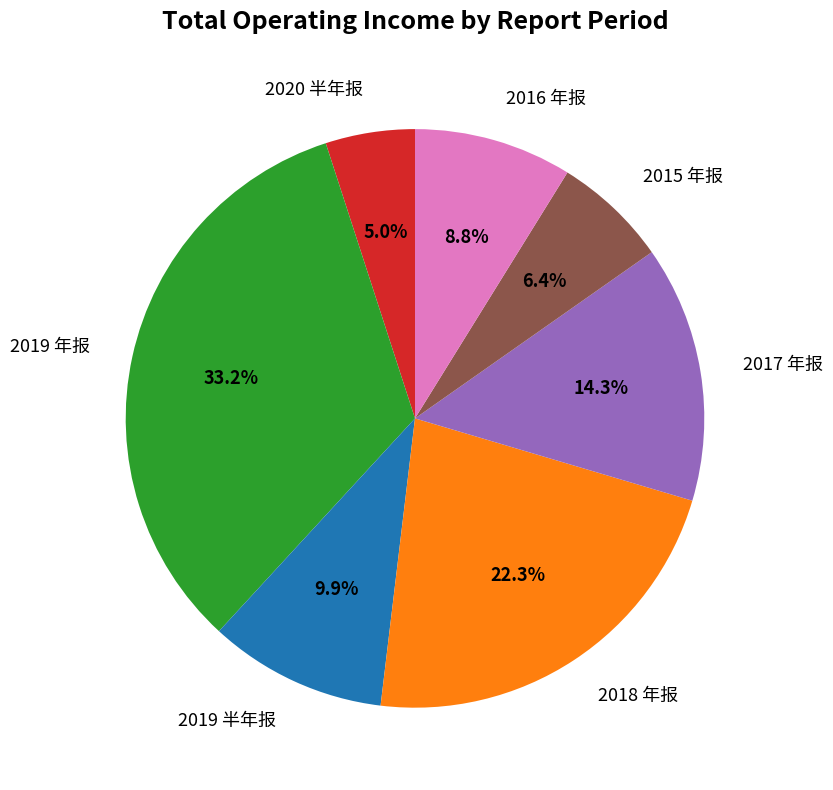

To the nearest percent, what percentage of the pie is 2015 年报?

6%